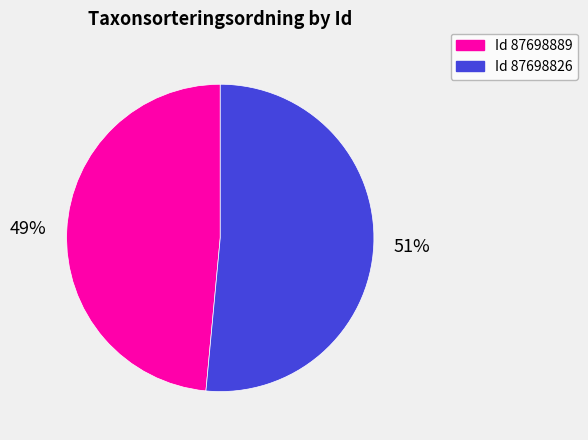

To the nearest percent, what is the average slice percentage?

50%